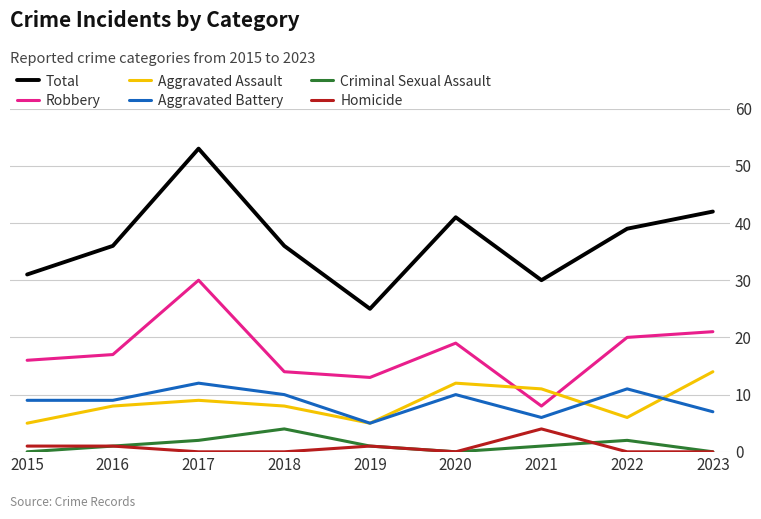

Reading right to left, transcribe all the data shown in this chart.

Total: 42	39	30	41	25	36	53	36	31
Robbery: 21	20	8	19	13	14	30	17	16
Aggravated Assault: 14	6	11	12	5	8	9	8	5
Aggravated Battery: 7	11	6	10	5	10	12	9	9
Criminal Sexual Assault: 0	2	1	0	1	4	2	1	0
Homicide: 0	0	4	0	1	0	0	1	1